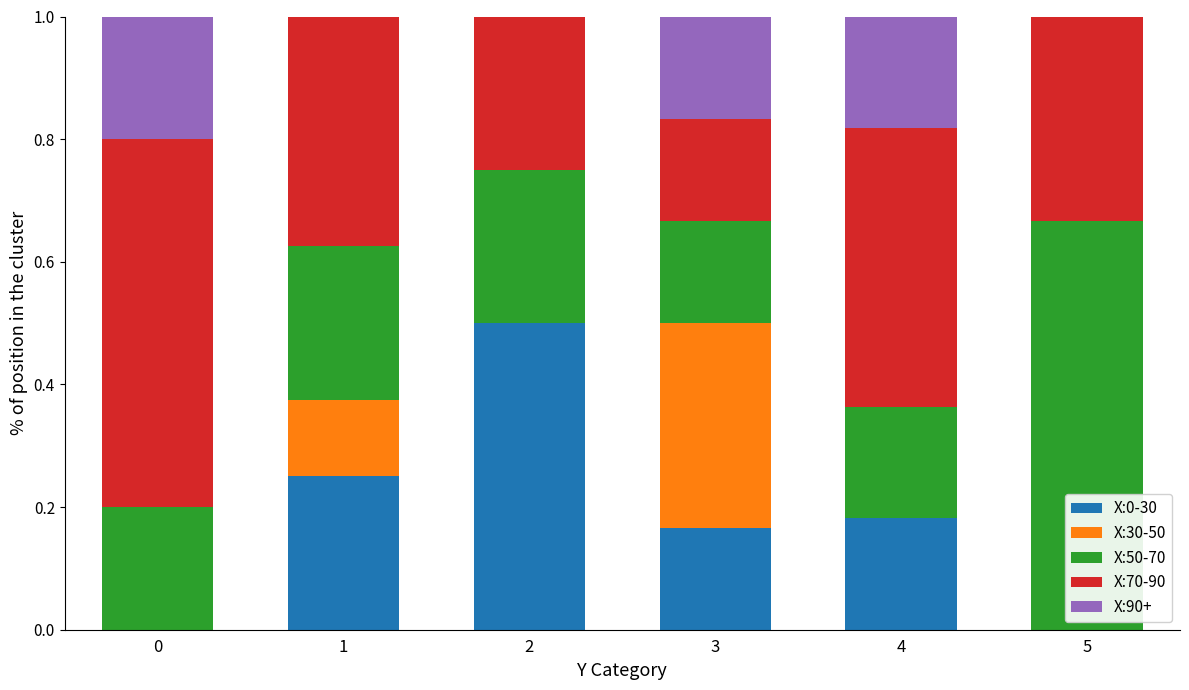

The X:0-30 series shows 0.0 at 5. True or false?

True